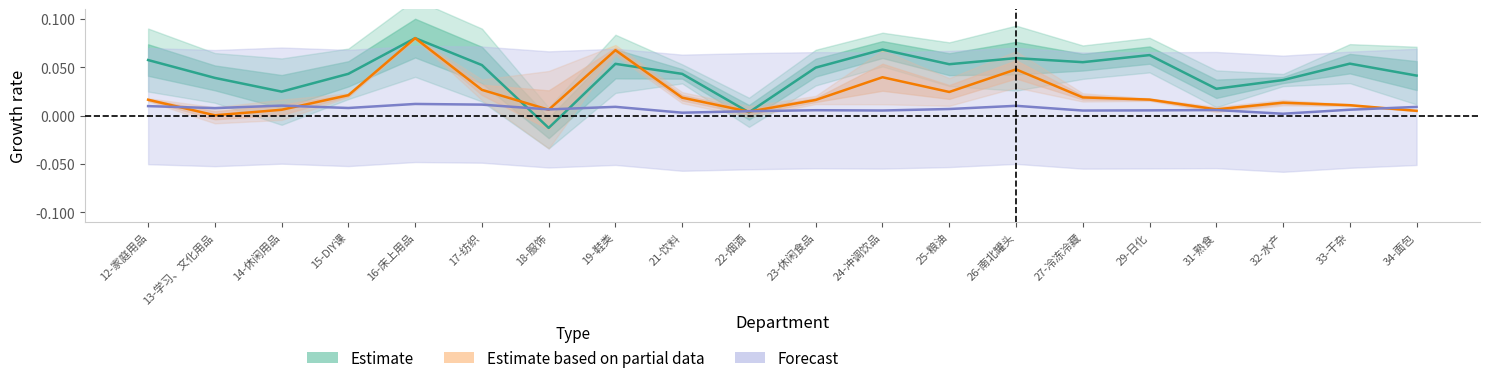

How many series are shown in this chart?

3